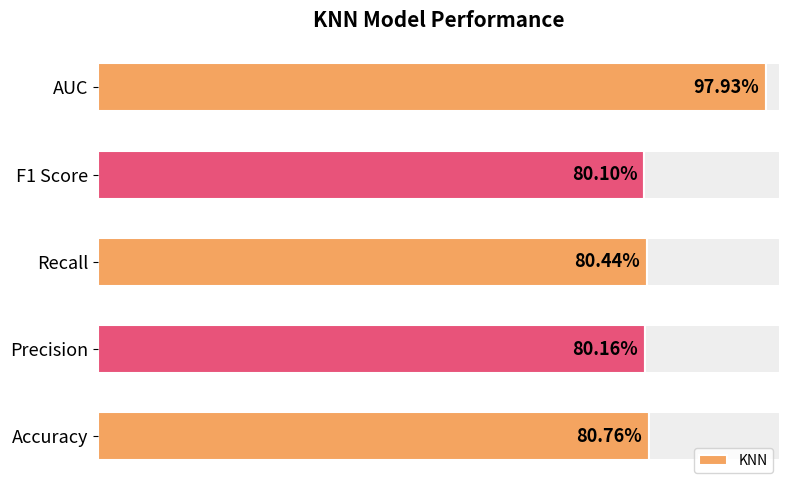

What is the value of the 3rd bar from the left?

0.8